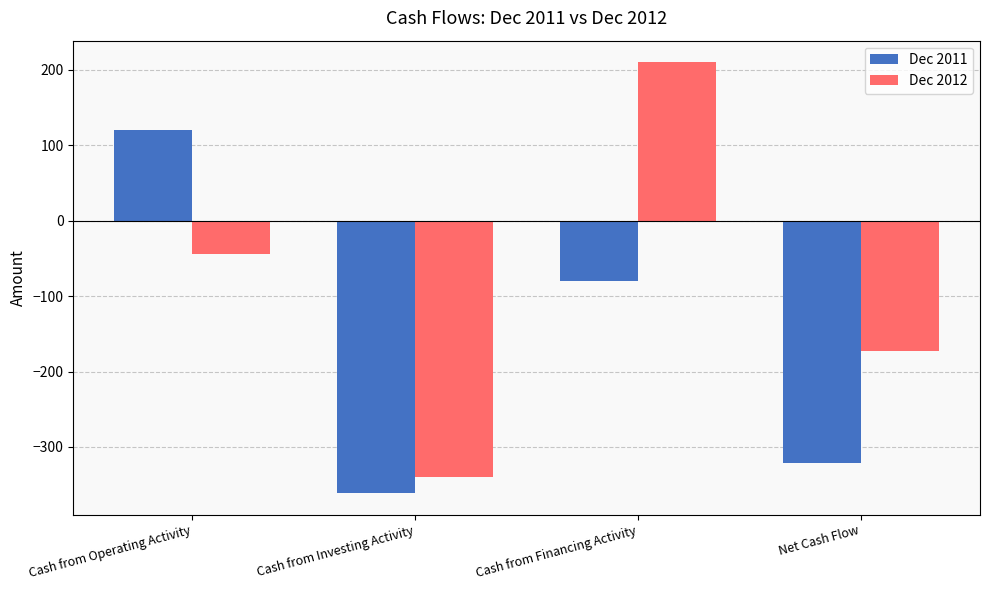

At which category is the sum across all series the highest?

Cash from Financing Activity